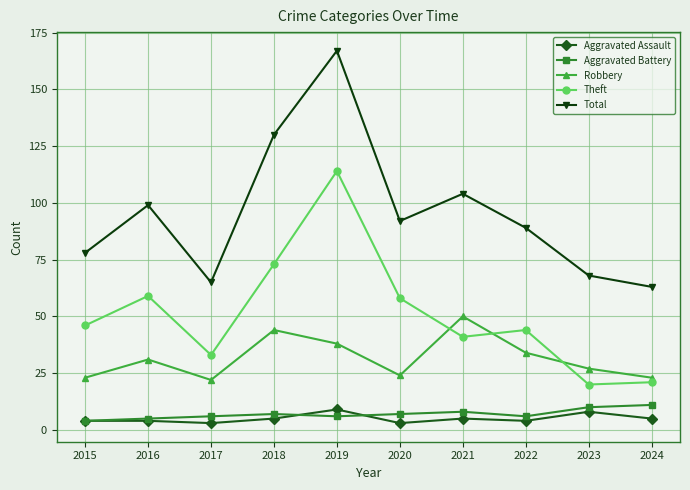

Which series has the largest total across all categories?

Total